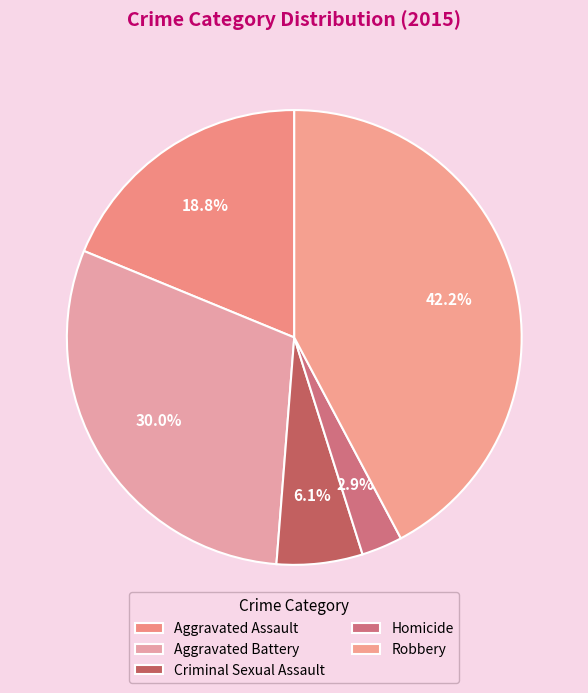

True or false: Criminal Sexual Assault accounts for 6% of the total.

True